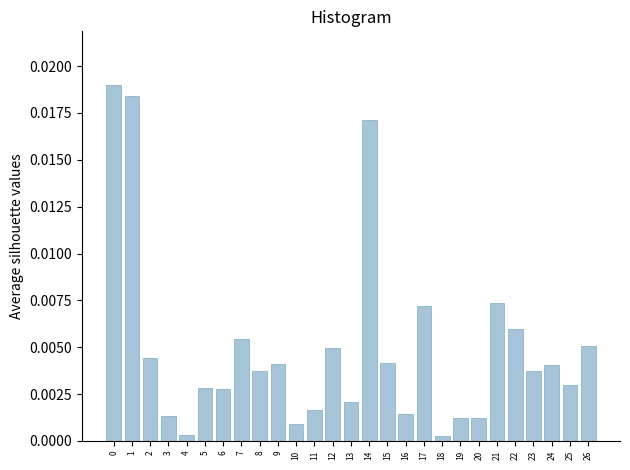

Which has a higher value, 13 or 8?

8